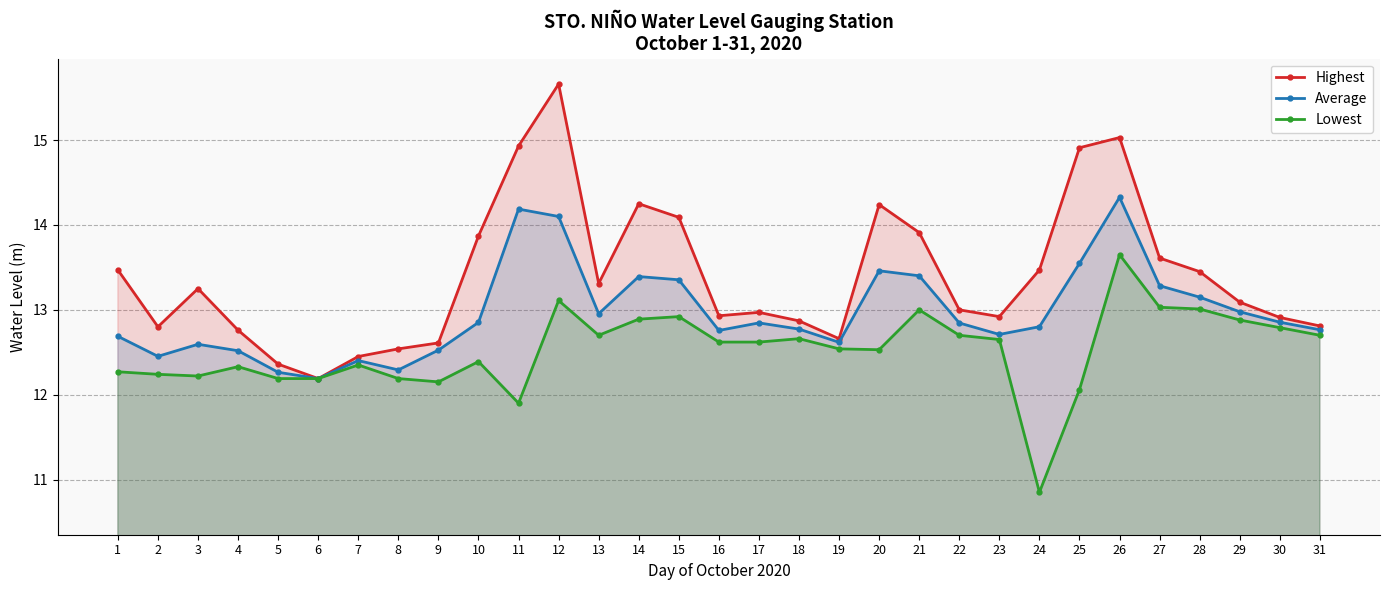

How many data points does each series have?

31